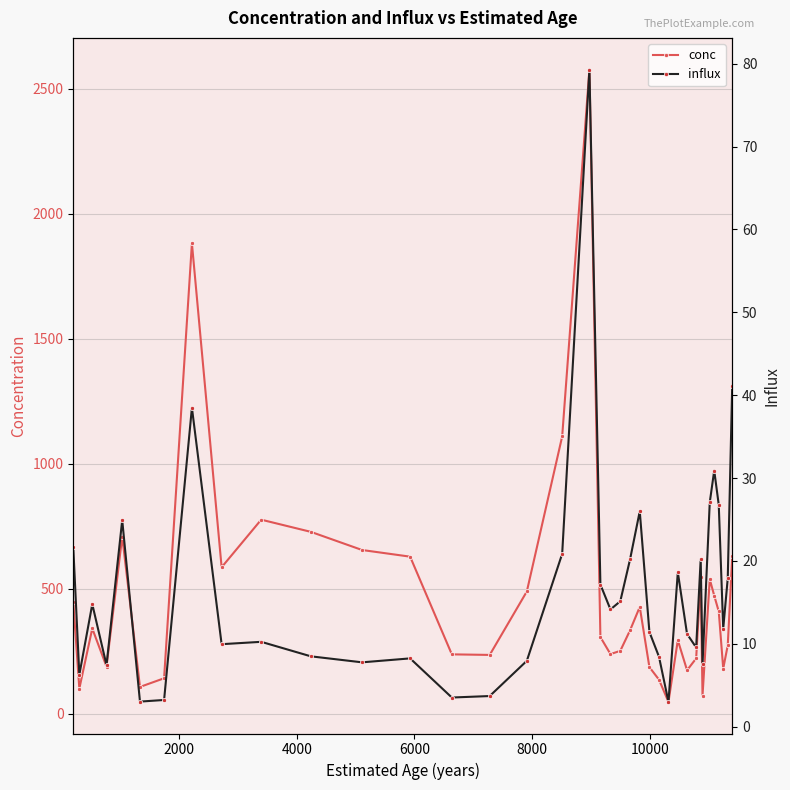

True or false: conc has more than 1 points higher than both neighbors.

True